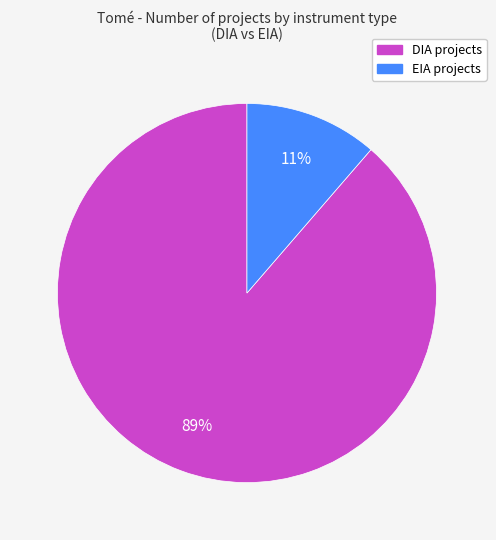

Which has a higher value, DIA or EIA?

DIA